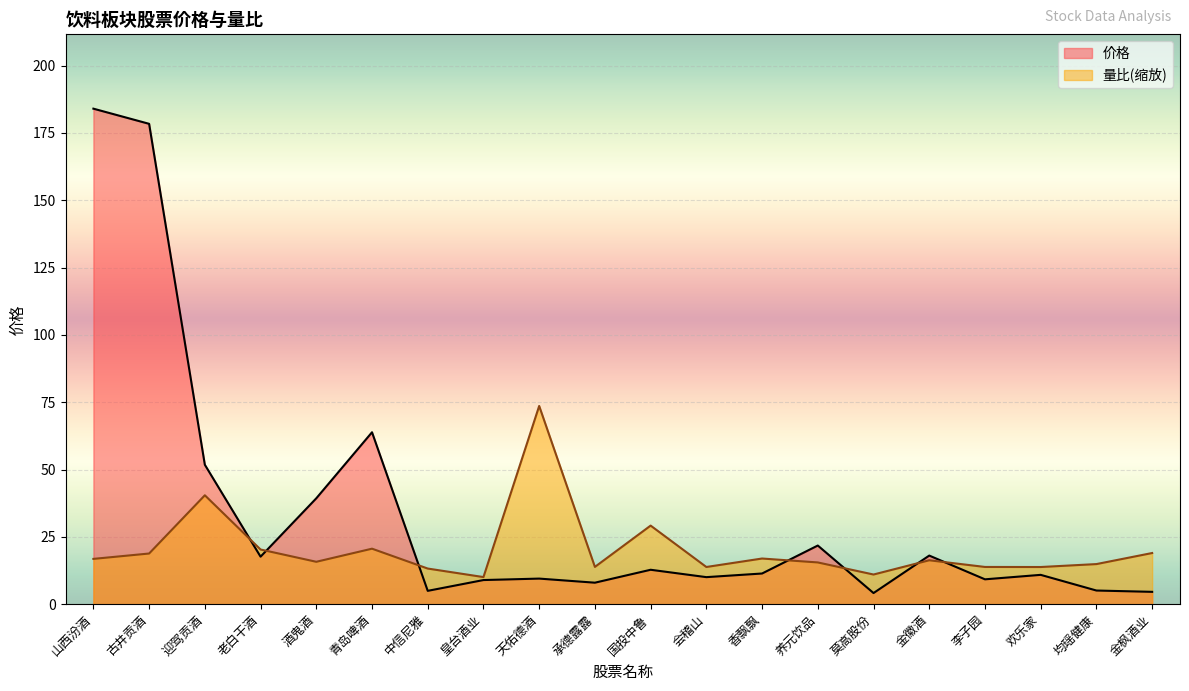

How many interior local peaks does the 量比 series have?

6